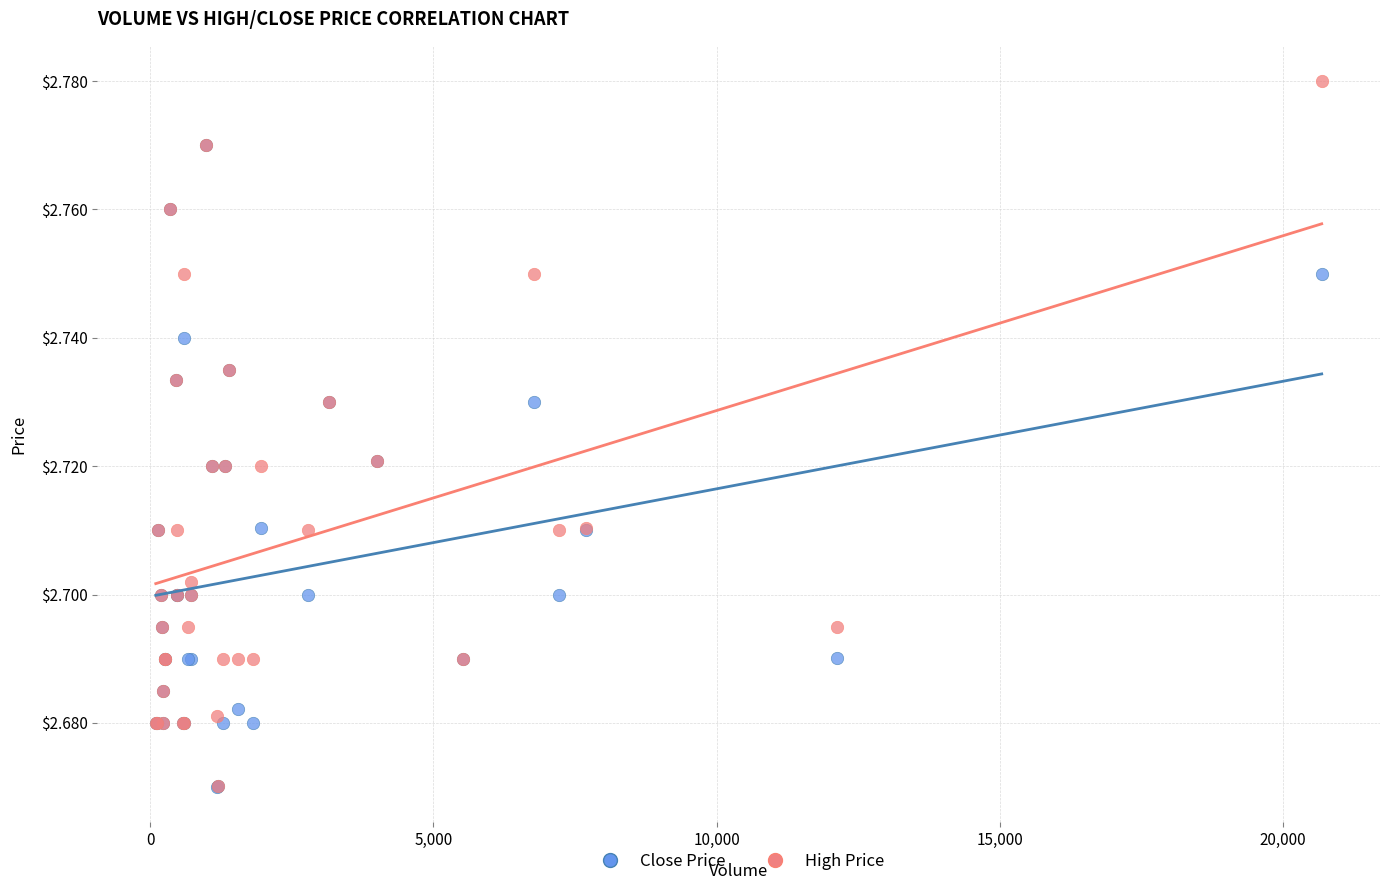

What are all the series names shown in the legend?

Close Price, High Price